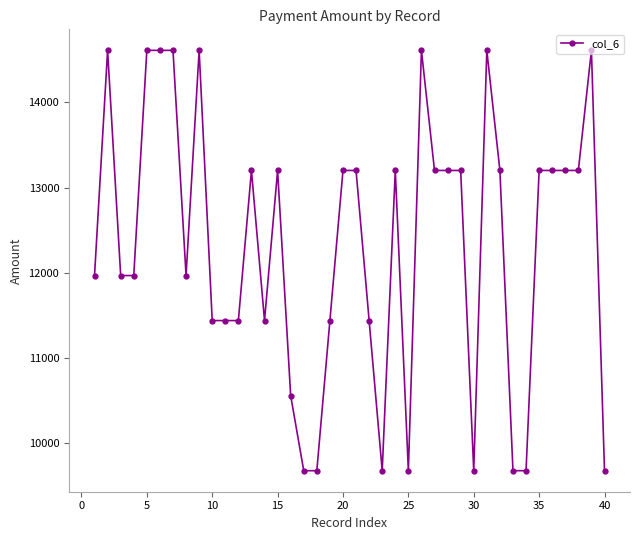

What is the value of the 19th point from the left?

11440